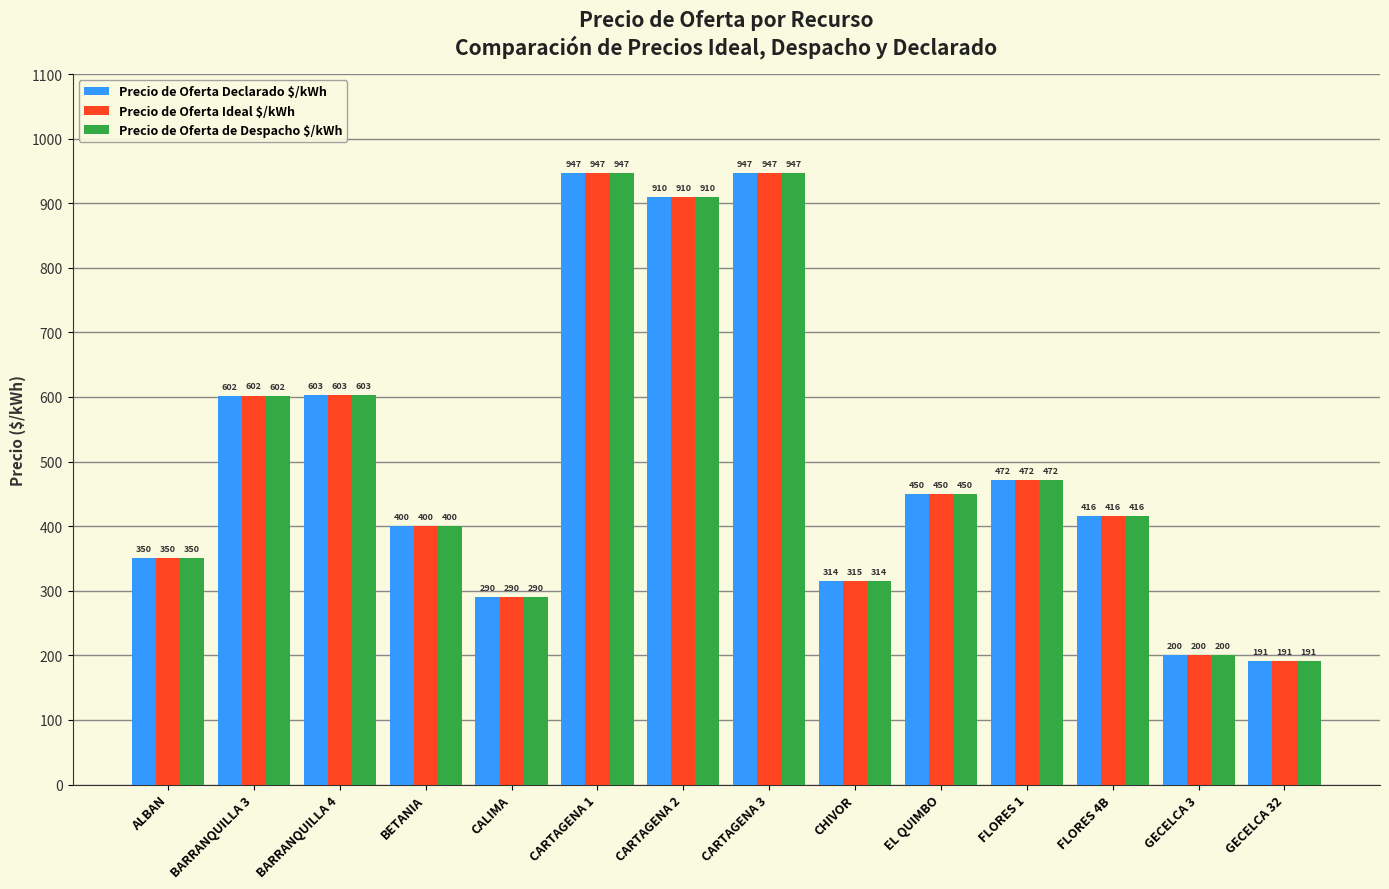

What is the value of the Precio de Oferta Declarado $/kWh bar at the 6th from the left?

946.7